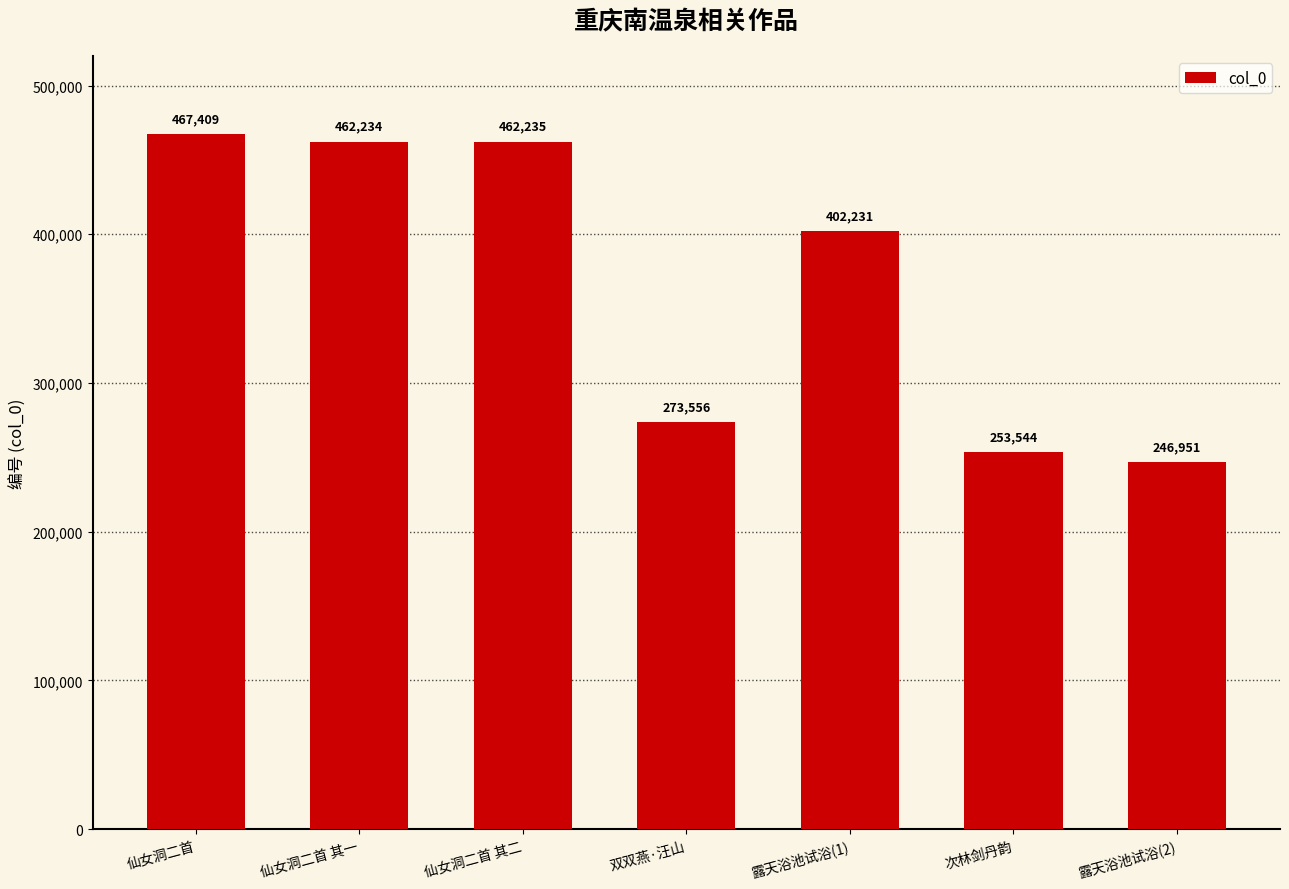

Approximately how many times larger is the value at 仙女洞二首 其二 compared to 露天浴池试浴(1)?

1.1